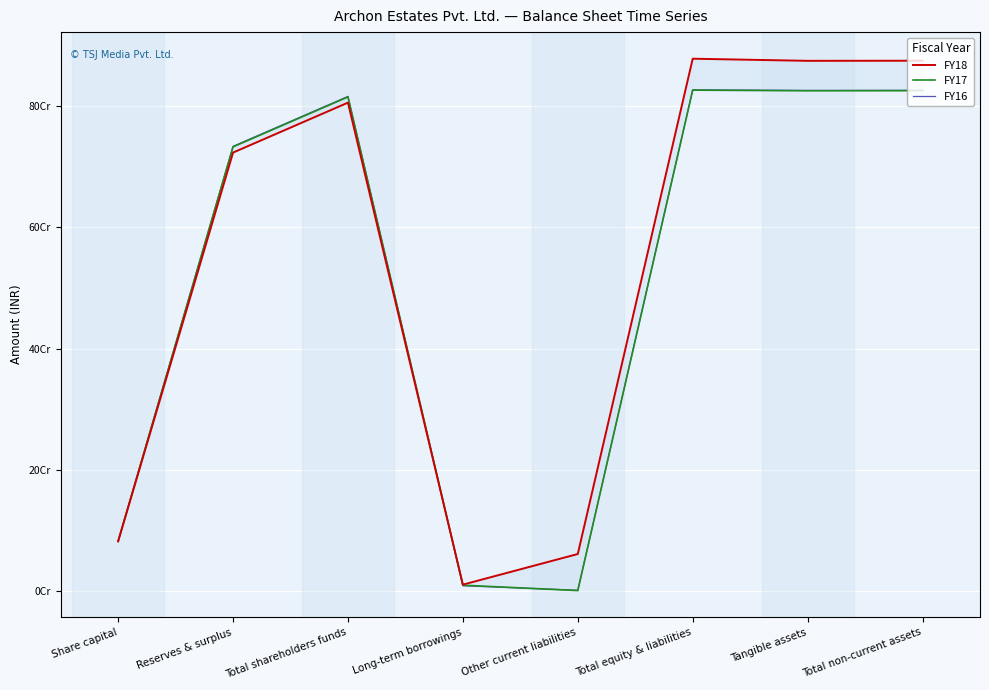

How many data points in FY16 are less than 815463585?

4